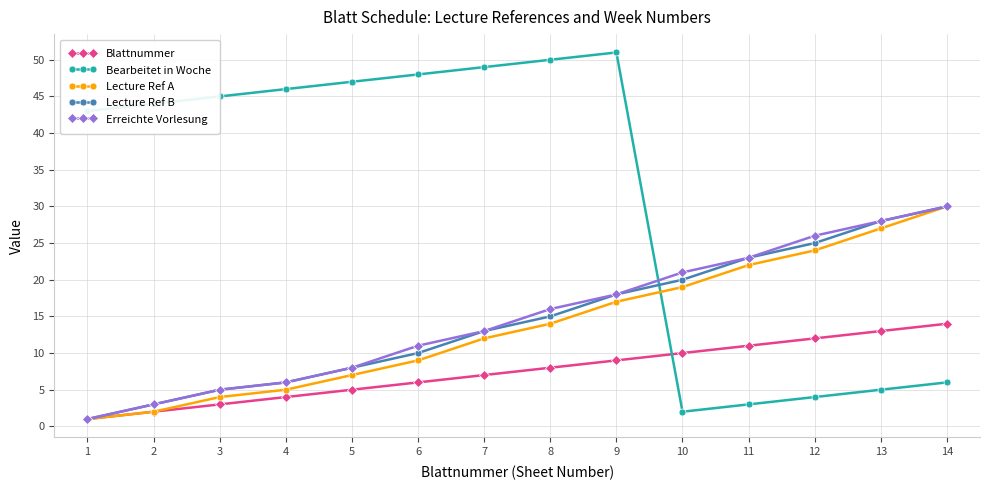

How many times do Erreichte Vorlesung and Bearbeitet in Woche cross each other?

1